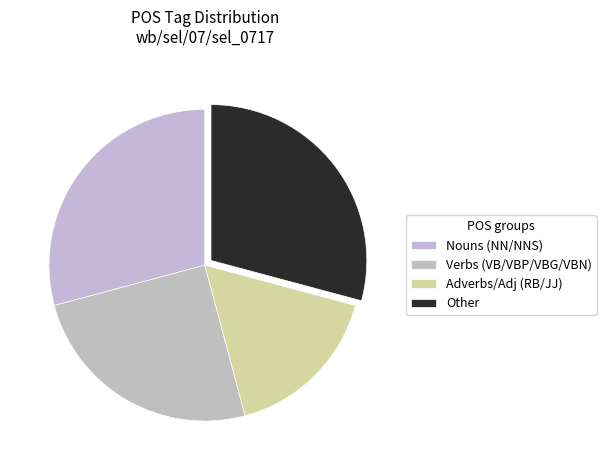

How many slices are in this pie chart?

4